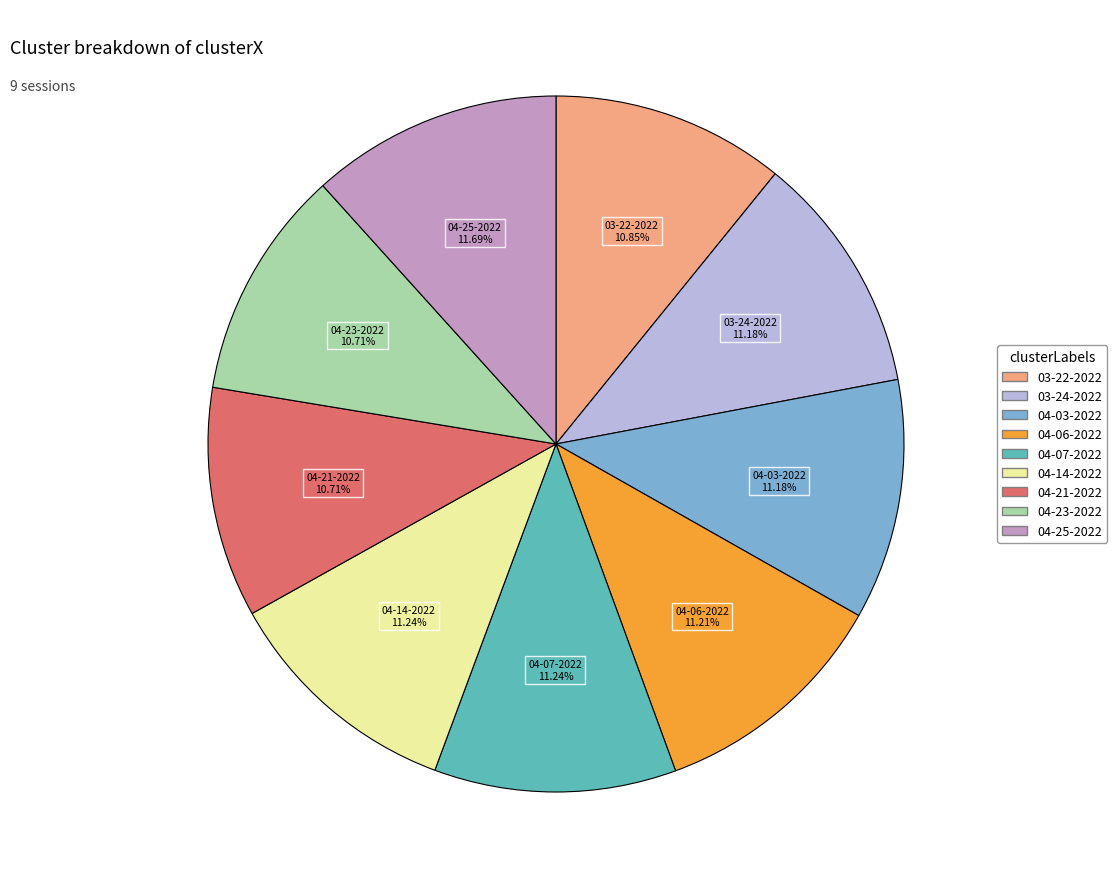

Is there a majority slice in this chart?

No